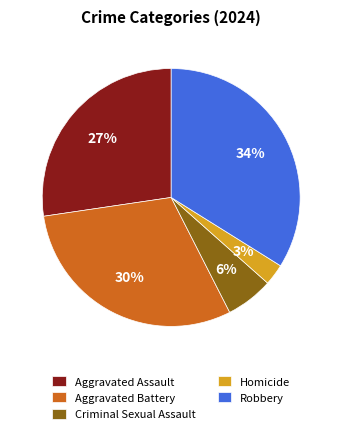

Rank the categories by value from lowest to highest.

Homicide, Criminal Sexual Assault, Aggravated Assault, Aggravated Battery, Robbery